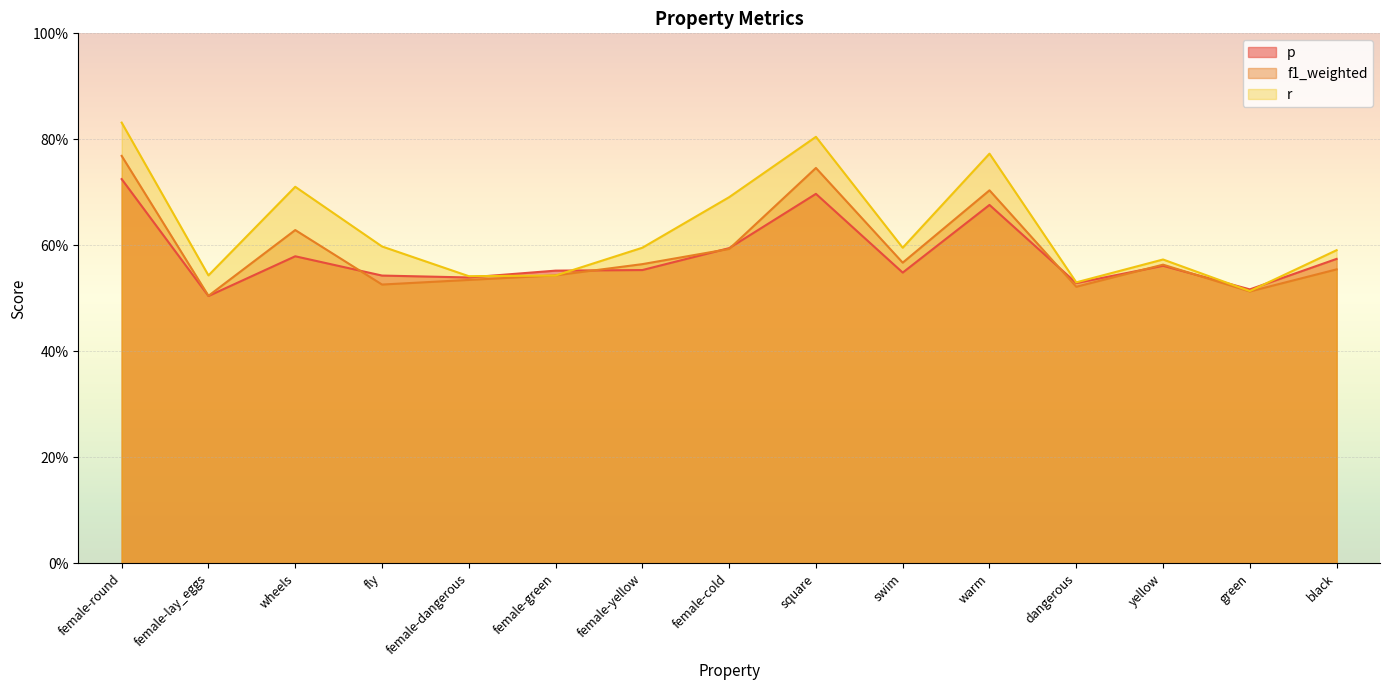

True or false: p has a value of 0.9 at black.

False